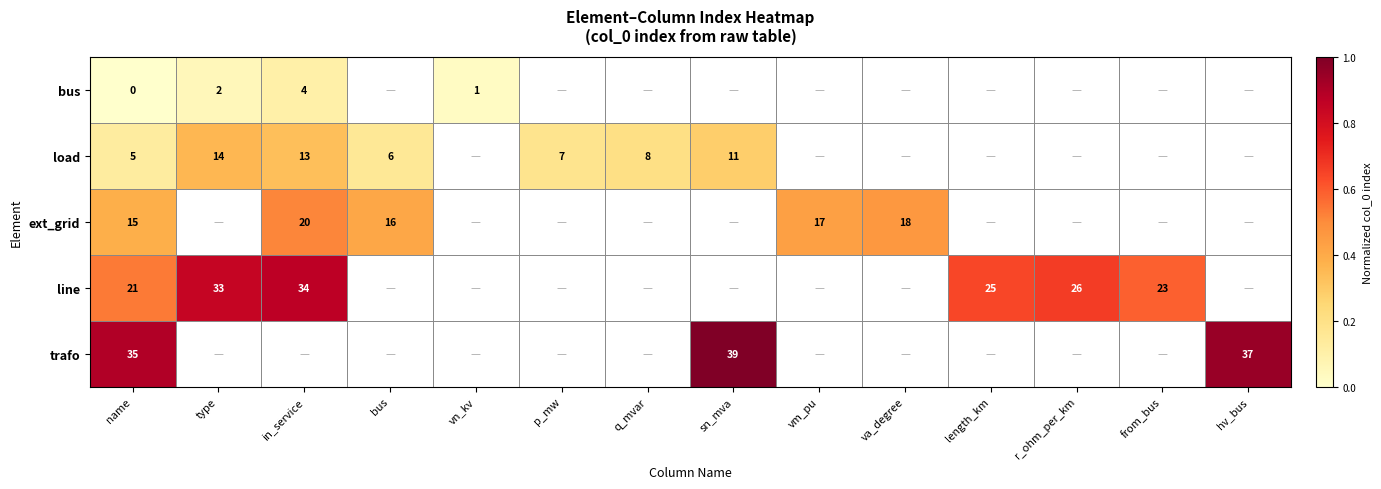

Count the number of data series in this chart.

5